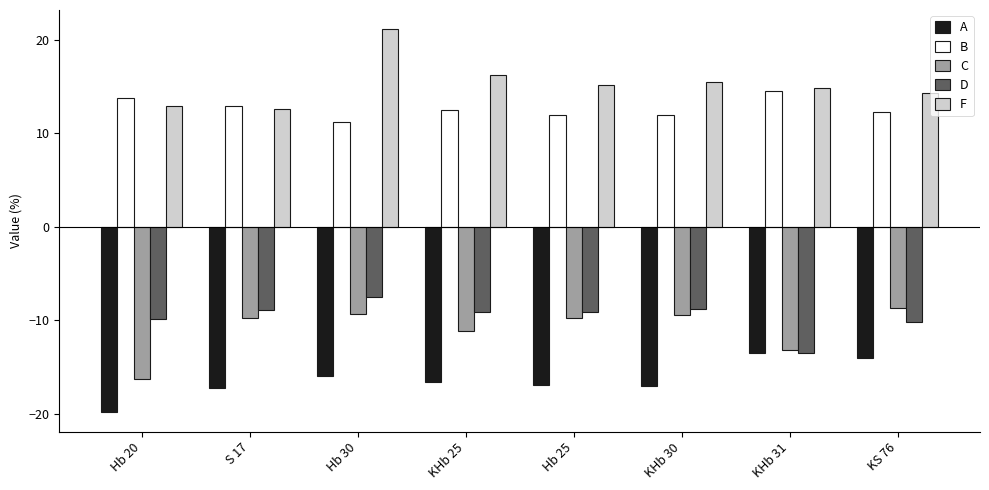

Are the bars grouped side by side (vs. stacked)?

Yes